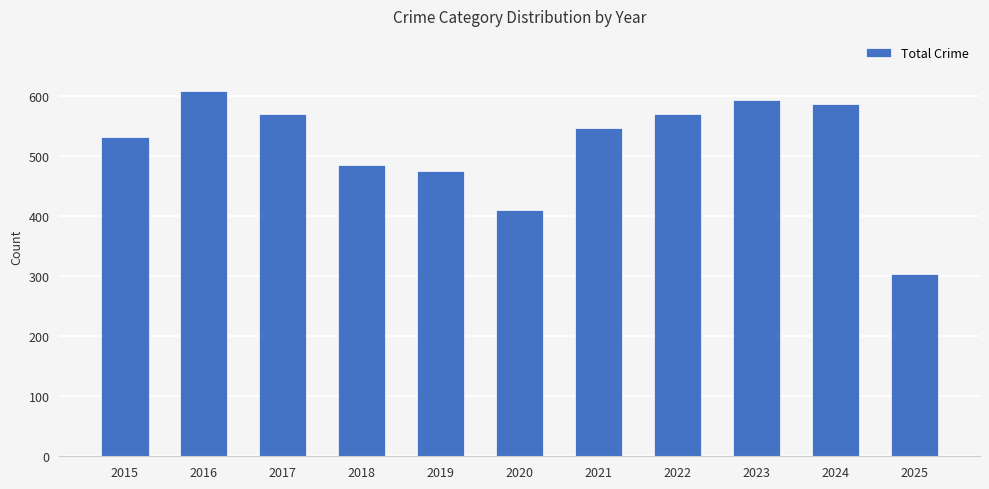

What is the sum of all values?

5675